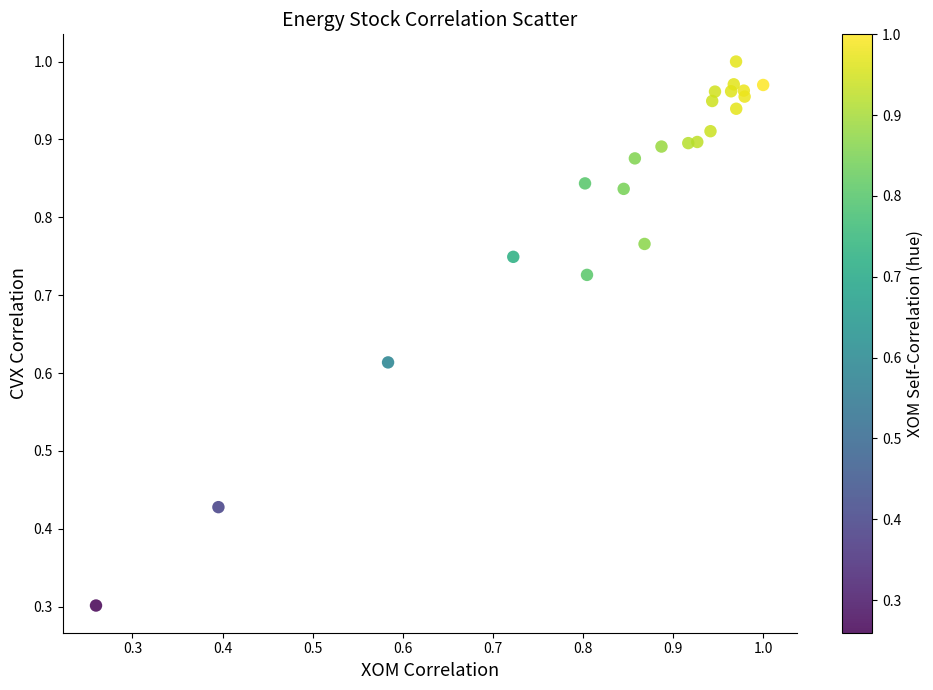

What Y value in the scatter plot is closest to 0?

0.3